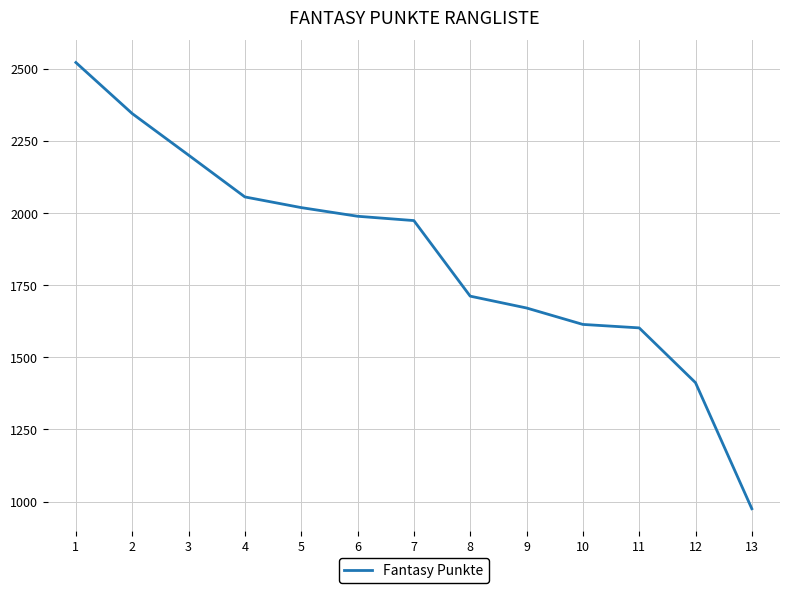

What is the ratio of the value at 8 to the value at 6?

0.9